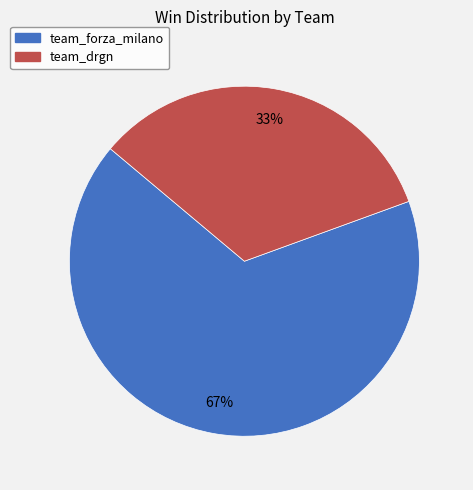

How many segments does this pie chart have?

2